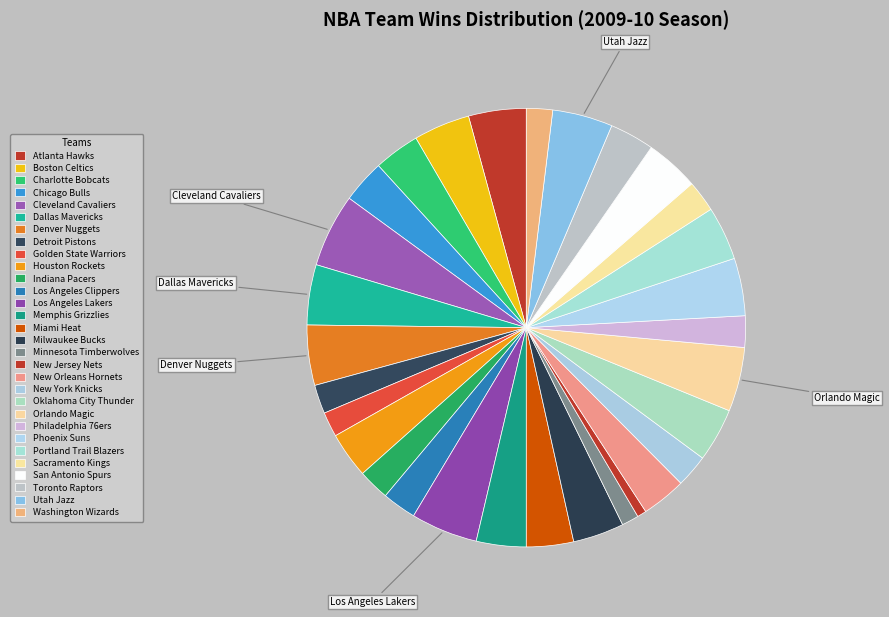

Approximately how many times larger is the value at Dallas Mavericks compared to Atlanta Hawks?

1.0